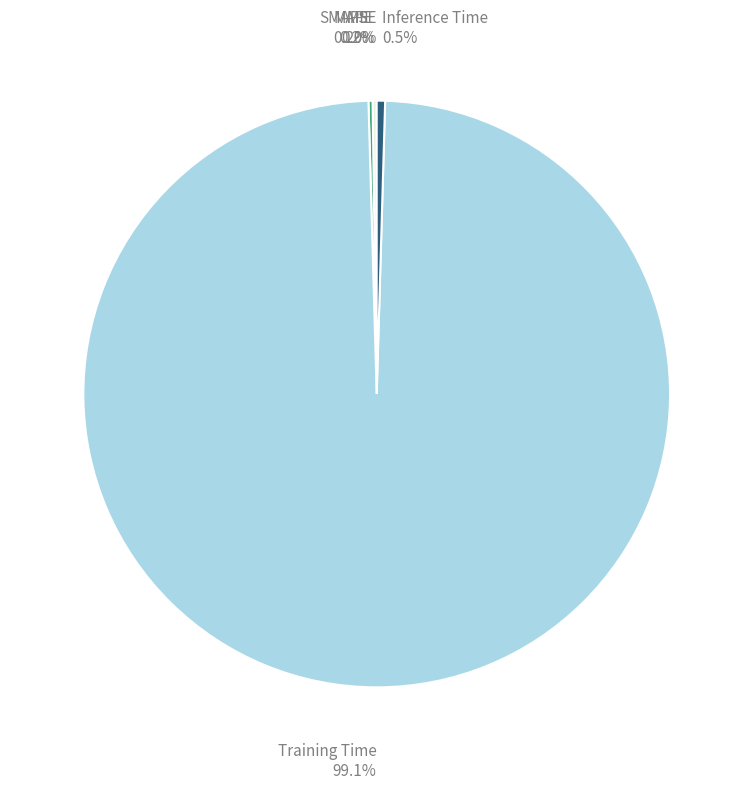

Is there any slice that represents more than half of the pie?

Yes